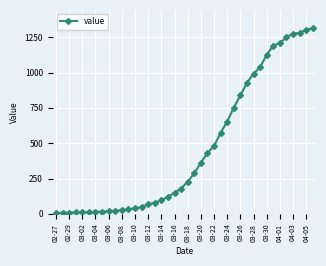

What is the average value?

462